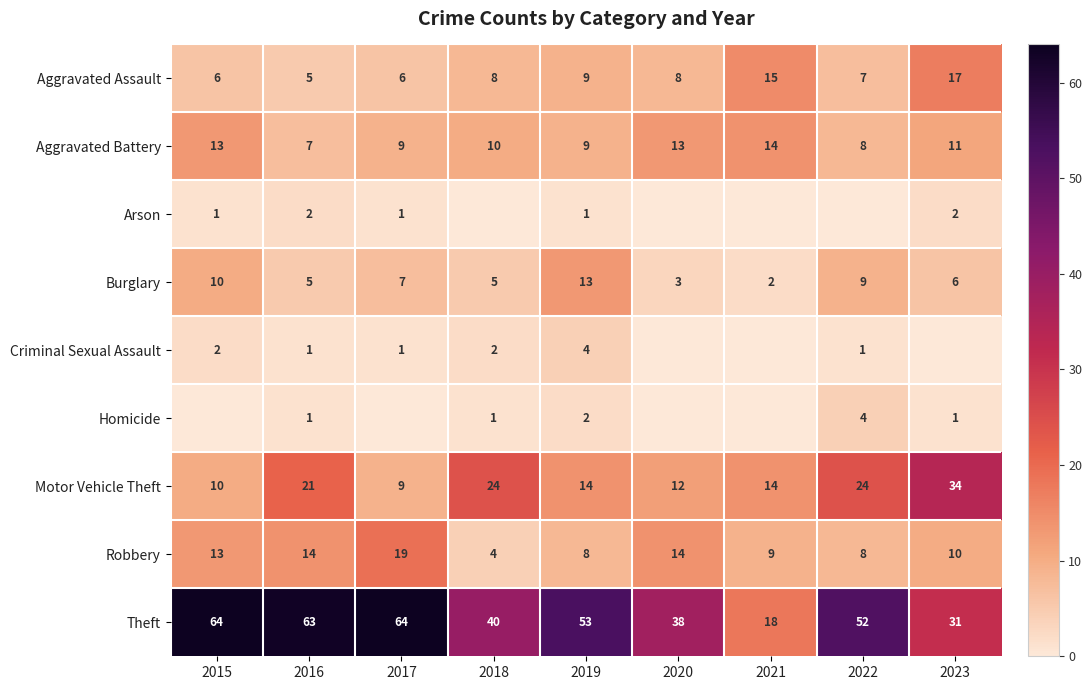

At which label is Robbery closest to 11?

2023